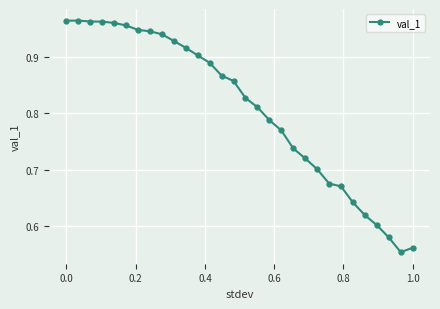

How many lines are shown in the chart?

1